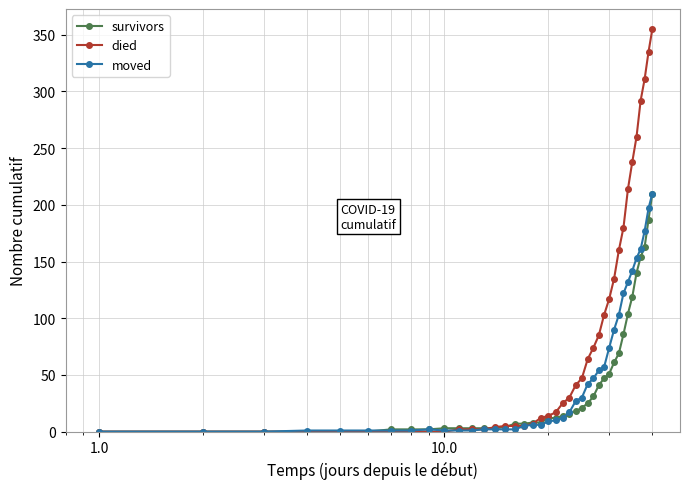

What is the maximum value shown in the chart?

355